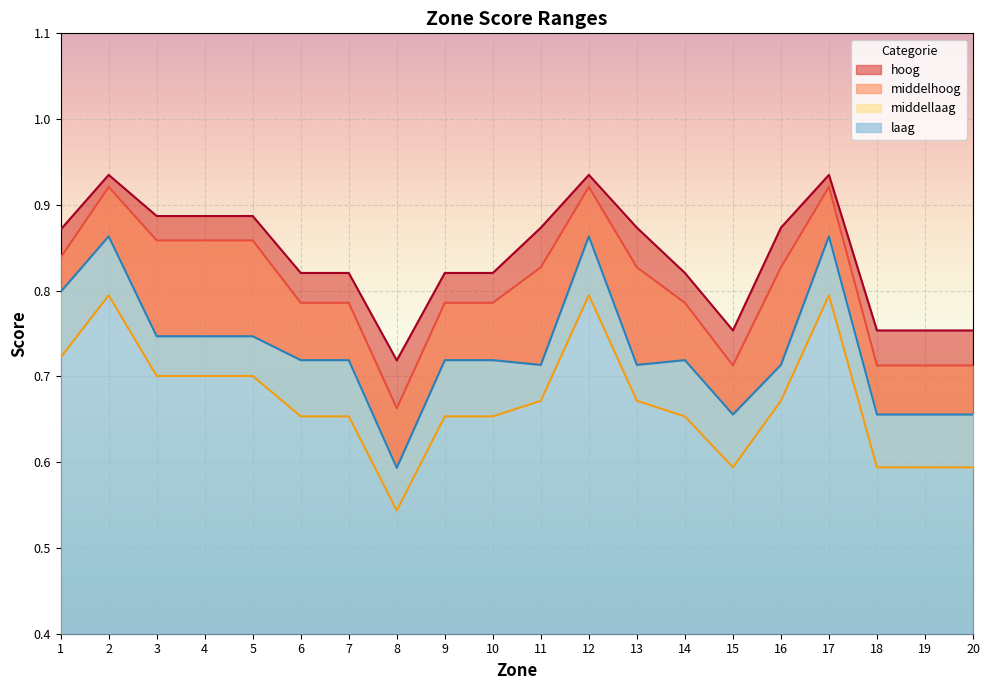

Which category has the lowest value across all series?

8